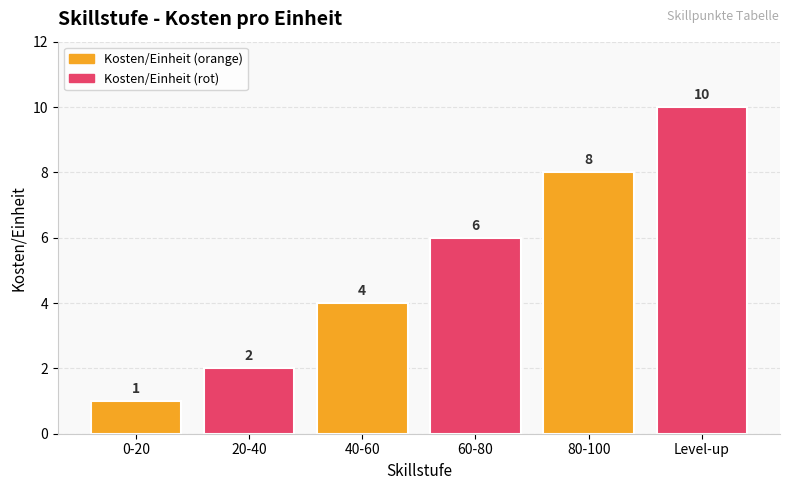

The value at 40-60 is 4. True or false?

True